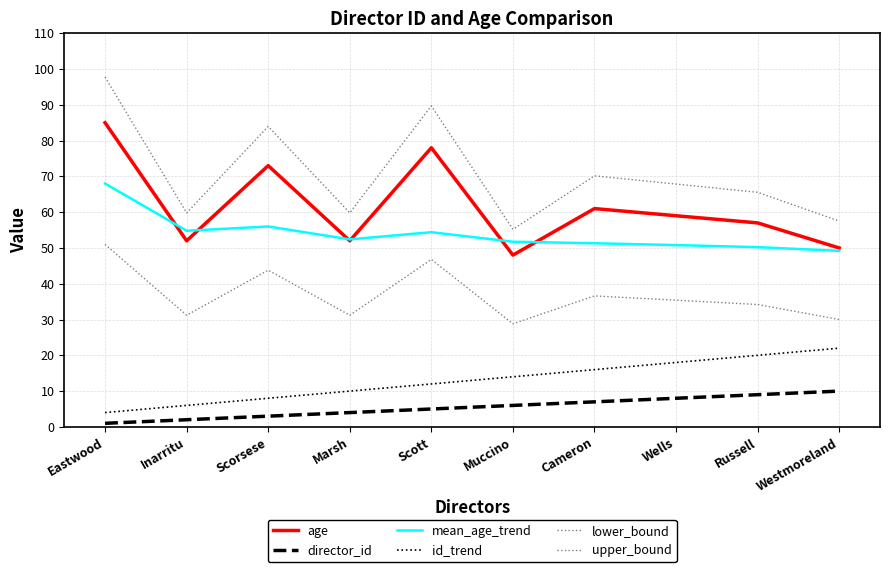

How many lines are shown in the chart?

6